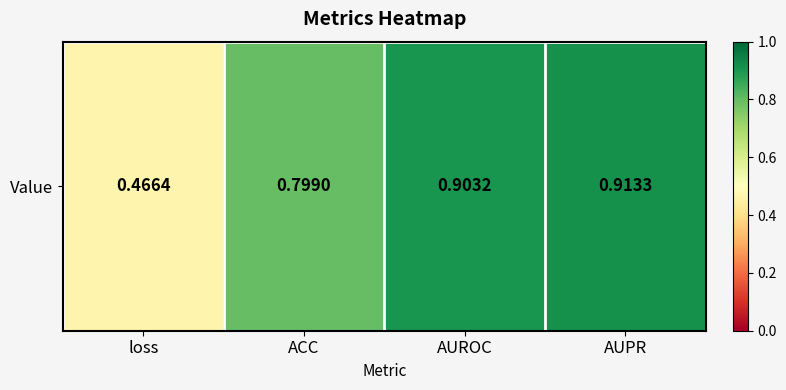

Which has a higher value, AUROC or ACC?

AUROC